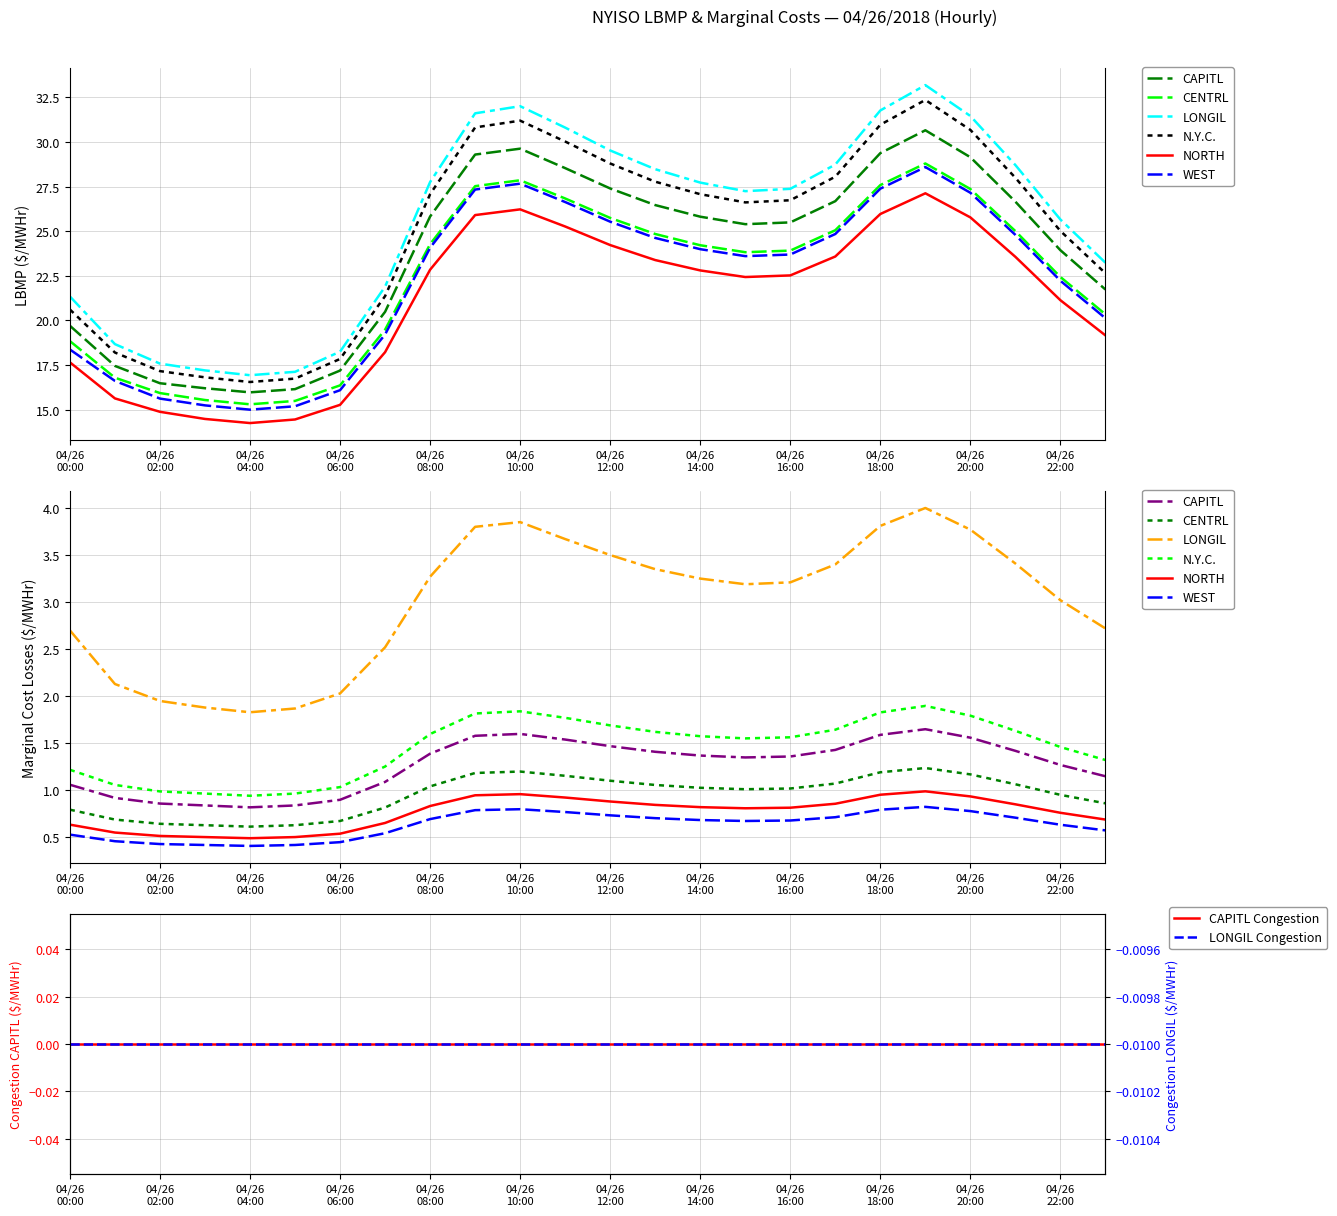

What is the difference between the maximum and second lowest values in the N.Y.C. series?

15.6